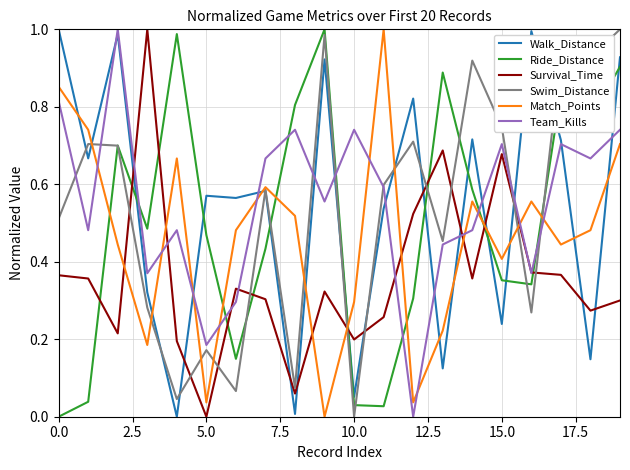

Which series ends up on top after the final intersection of Match_Points and Ride_Distance?

Ride_Distance